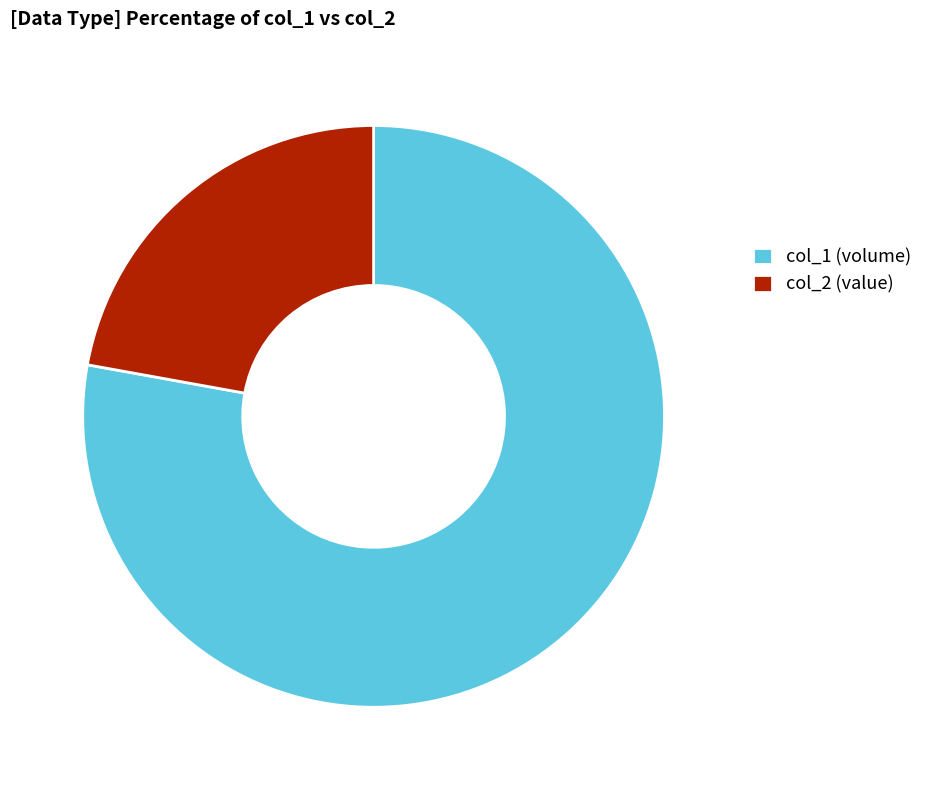

Combined, do col_1 (volume) and col_2 (value) account for over 50%?

Yes